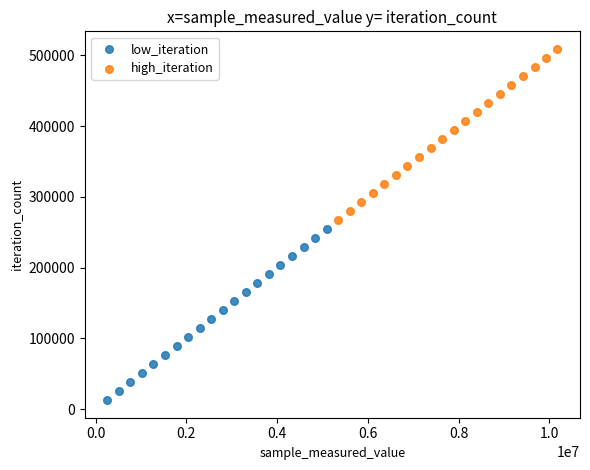

Which series contains the lowest Y value?

low_iteration